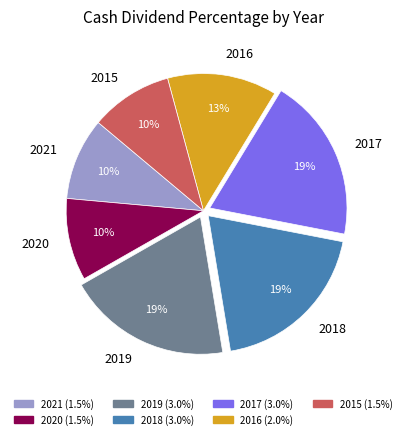

What percentage is the 2015 slice, to the nearest percent?

10%